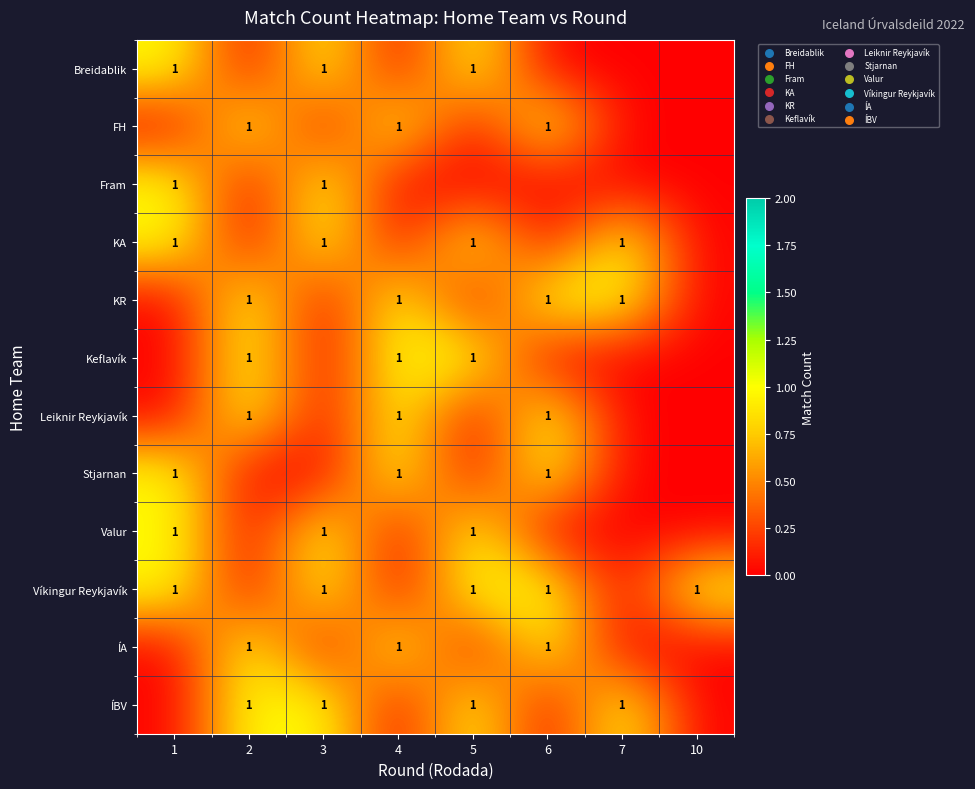

What is the total value across all series at 6?

6